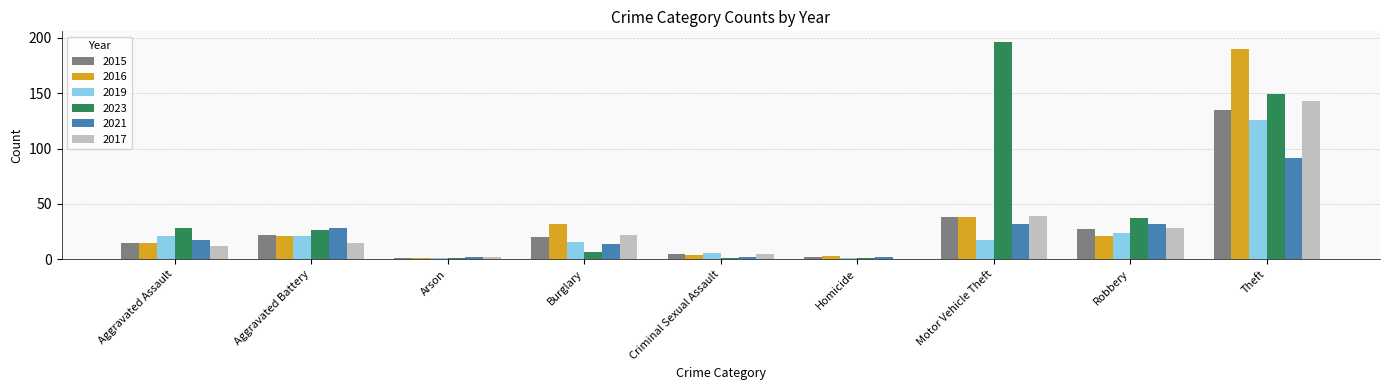

Which series changed the most between Burglary and Robbery?

2023